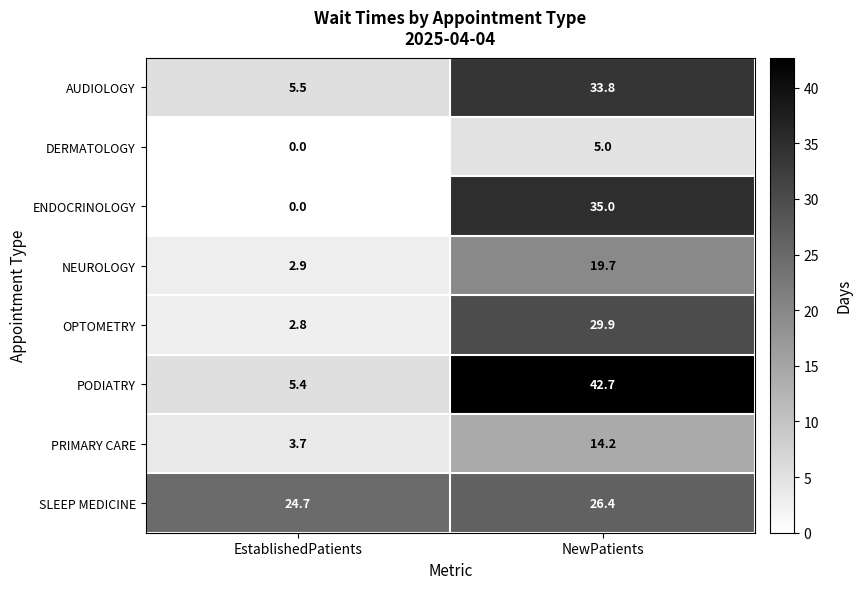

Reading left to right, what are all the values shown in this chart?

AUDIOLOGY: 5.5	33.8
DERMATOLOGY: 0.0	5.0
ENDOCRINOLOGY: 0.0	35.0
NEUROLOGY: 2.9	19.7
OPTOMETRY: 2.8	29.9
PODIATRY: 5.4	42.7
PRIMARY CARE: 3.7	14.2
SLEEP MEDICINE: 24.7	26.4